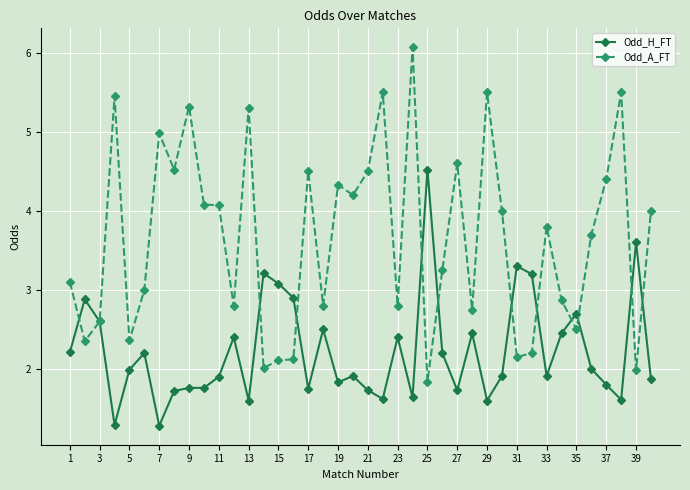

What is the sum of all Odd_H_FT values?

89.0